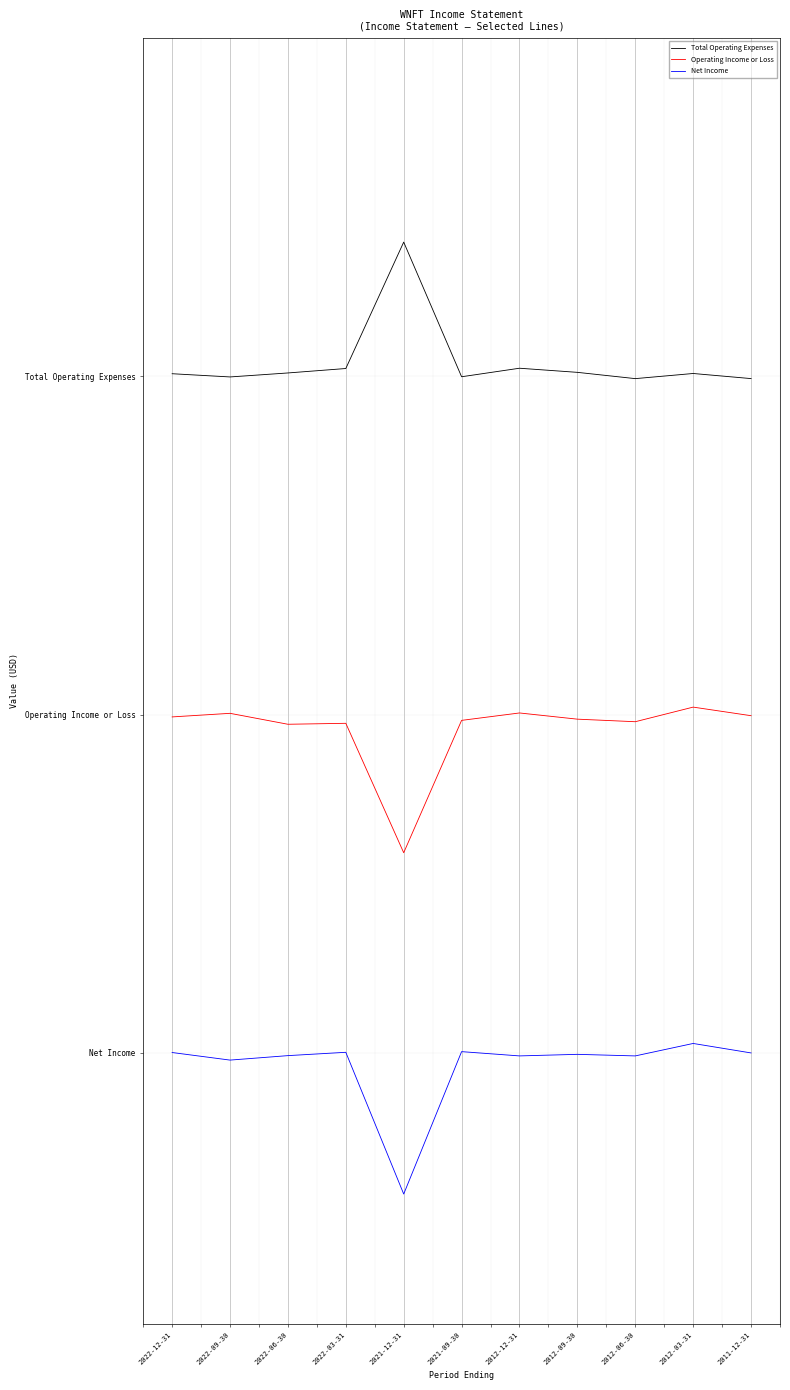

At how many categories does at least one series exceed 26645?

11